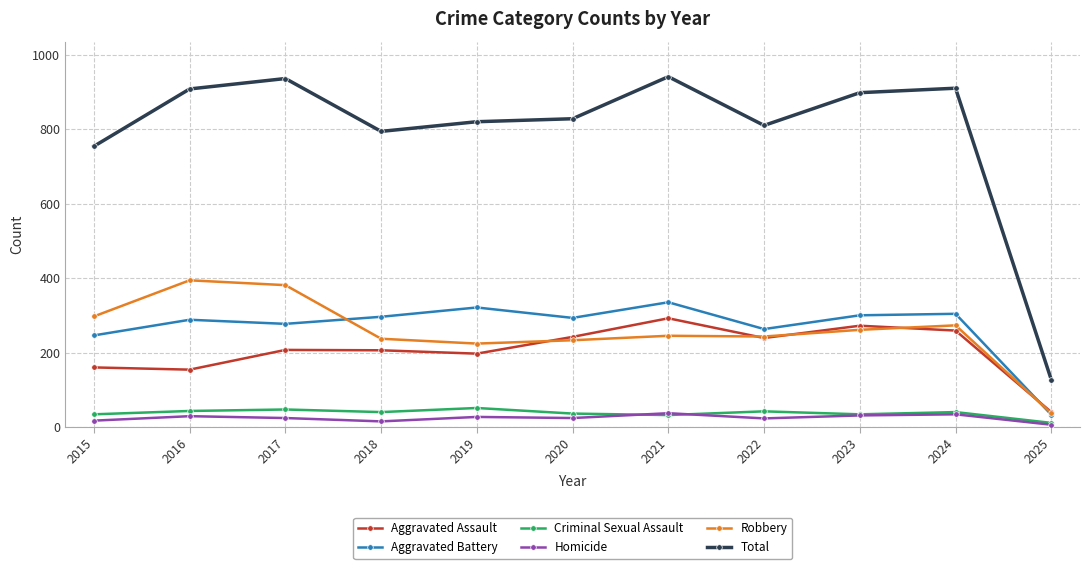

True or false: Total has a value of 1577 at 2016.

False